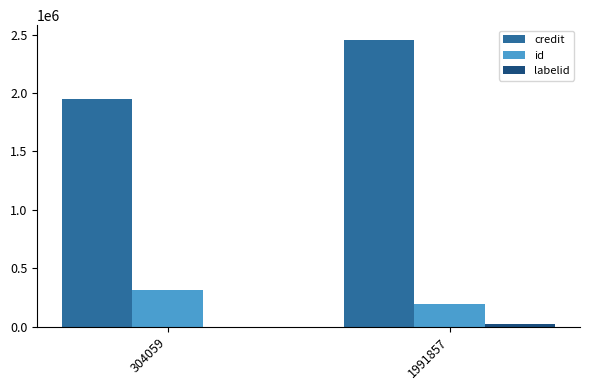

Where is id nearest to the value 252846?

1991857